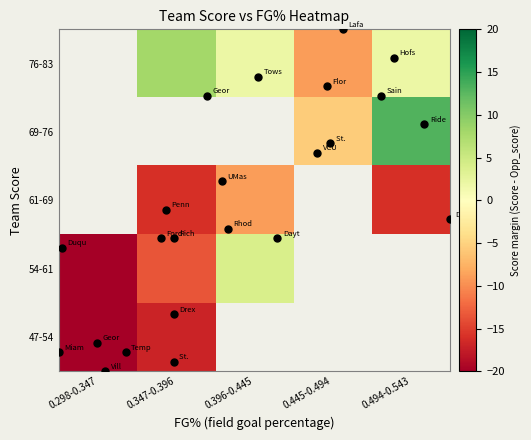

At how many categories does at least one series exceed -13?

4